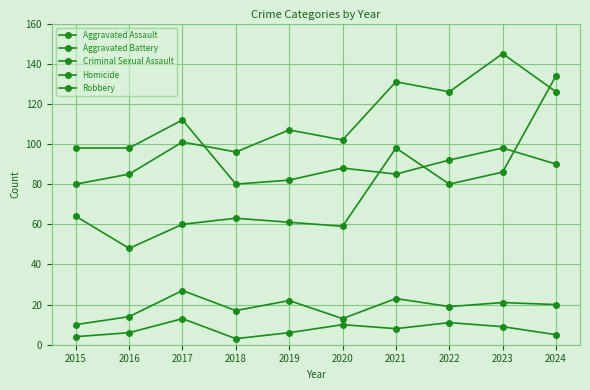

Rank the series at 2019 from lowest to highest value.

Homicide, Criminal Sexual Assault, Aggravated Assault, Robbery, Aggravated Battery